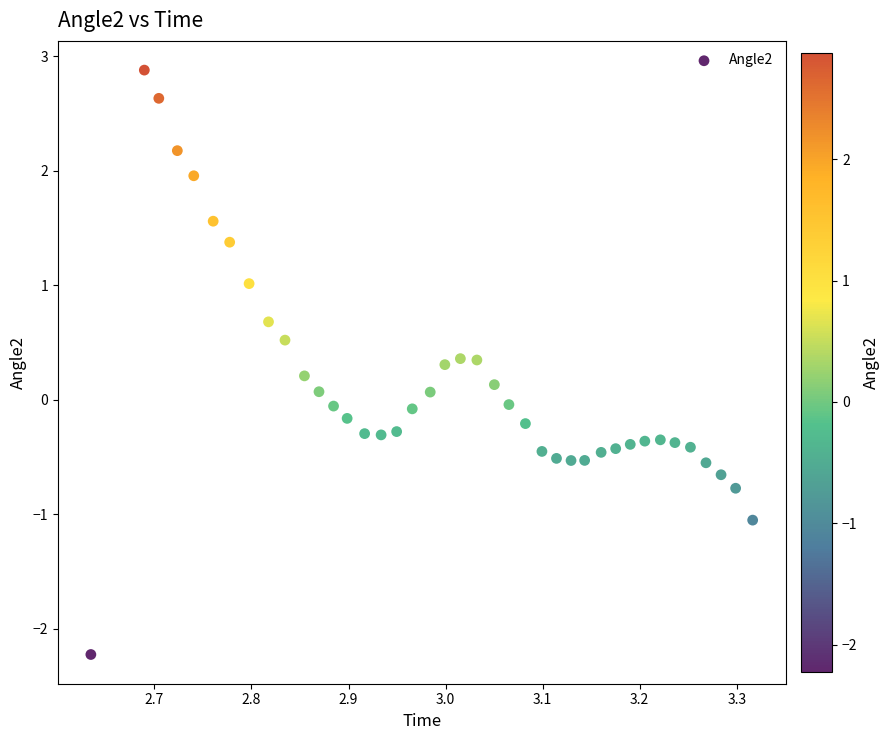

What is the range of X values (max minus min)?

0.7